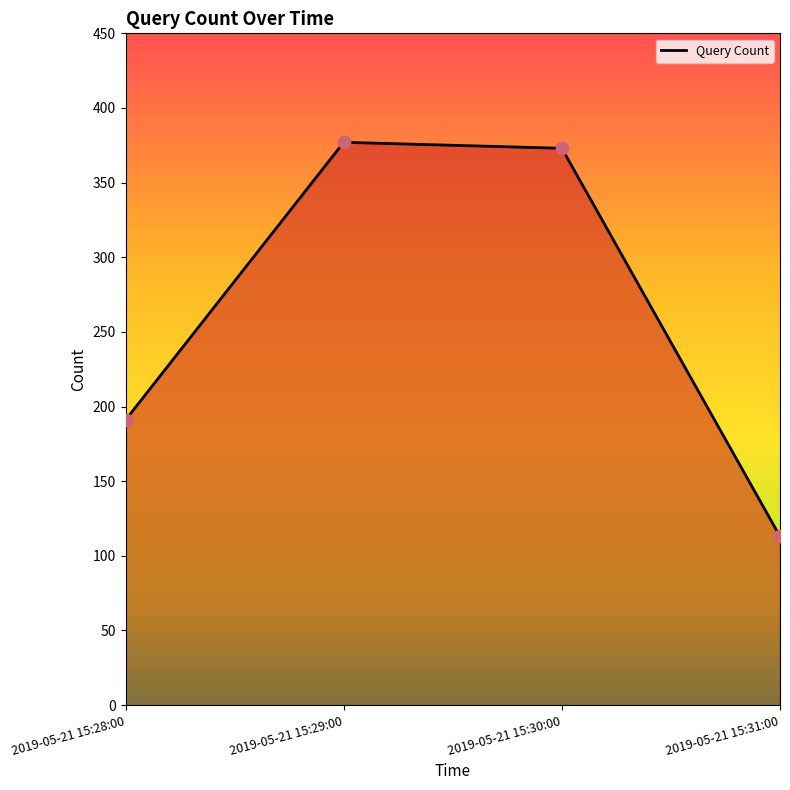

Which has a higher value, 2019-05-21 15:30:00 or 2019-05-21 15:28:00?

2019-05-21 15:30:00